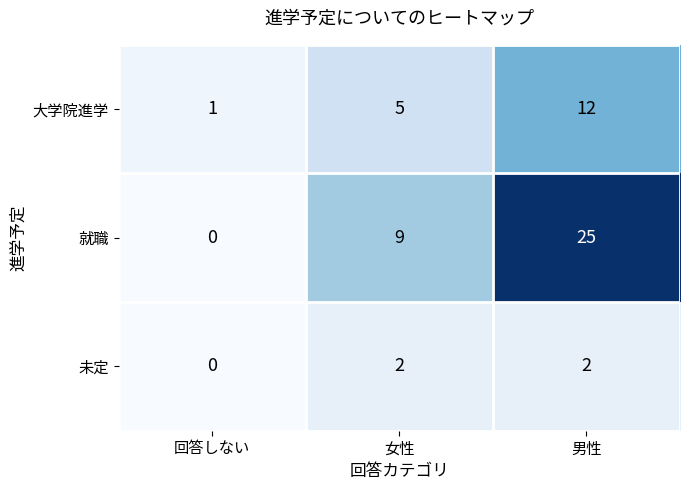

The value of 就職 at 男性 is 25. True or false?

True